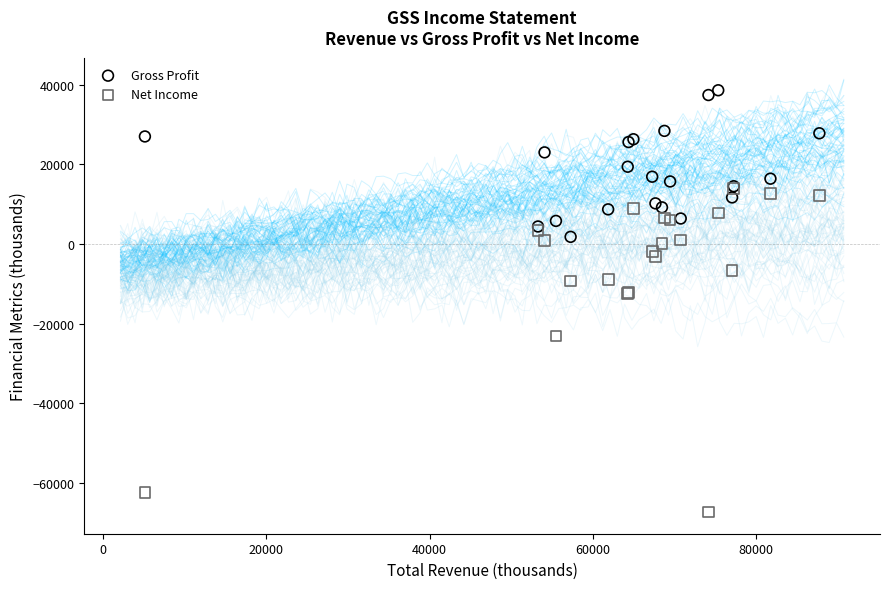

In the Net Income series, what Y value is closest to -26700?

-23100